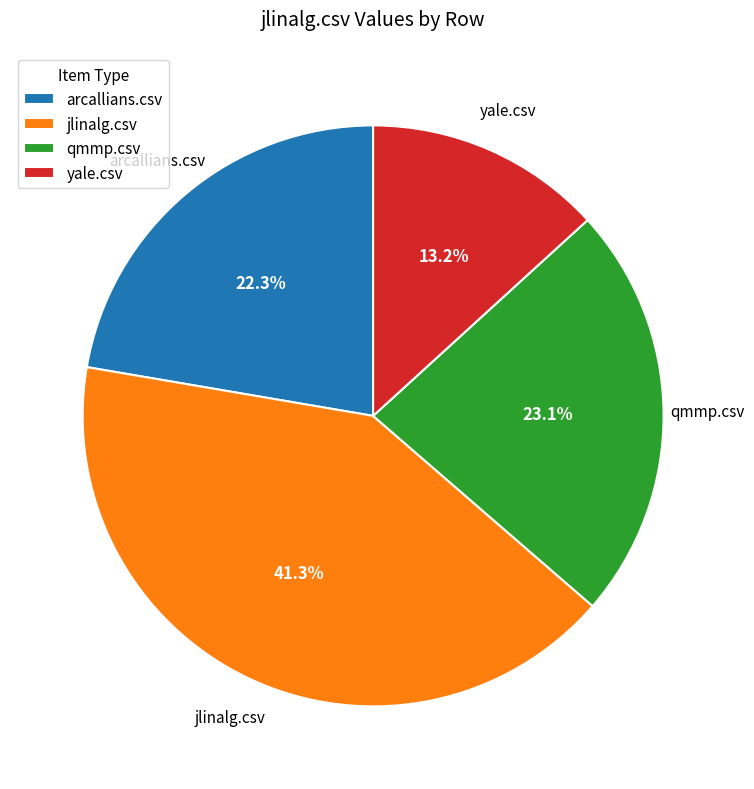

How many slices are in this pie chart?

4